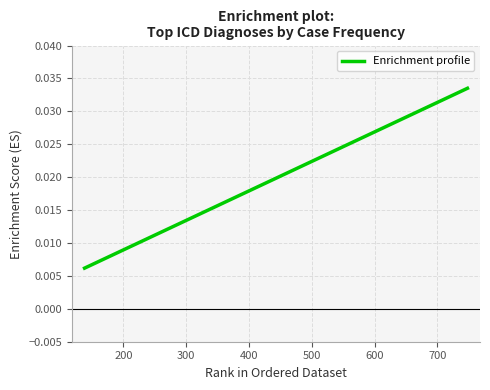

How many lines are shown in the chart?

1